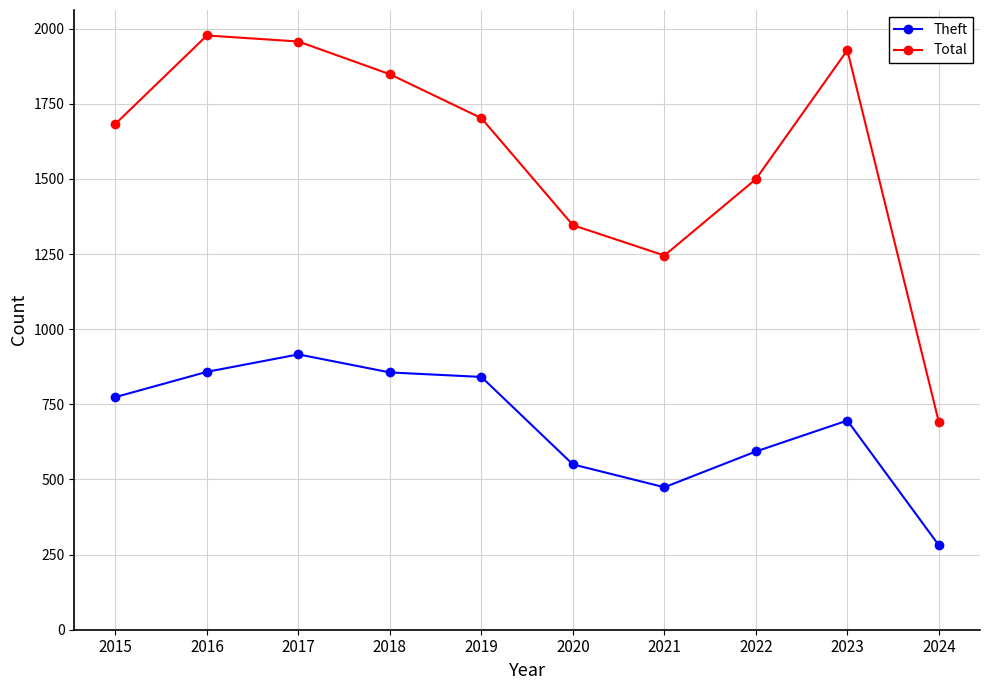

Rank the series by their average value, from highest to lowest.

Total, Theft